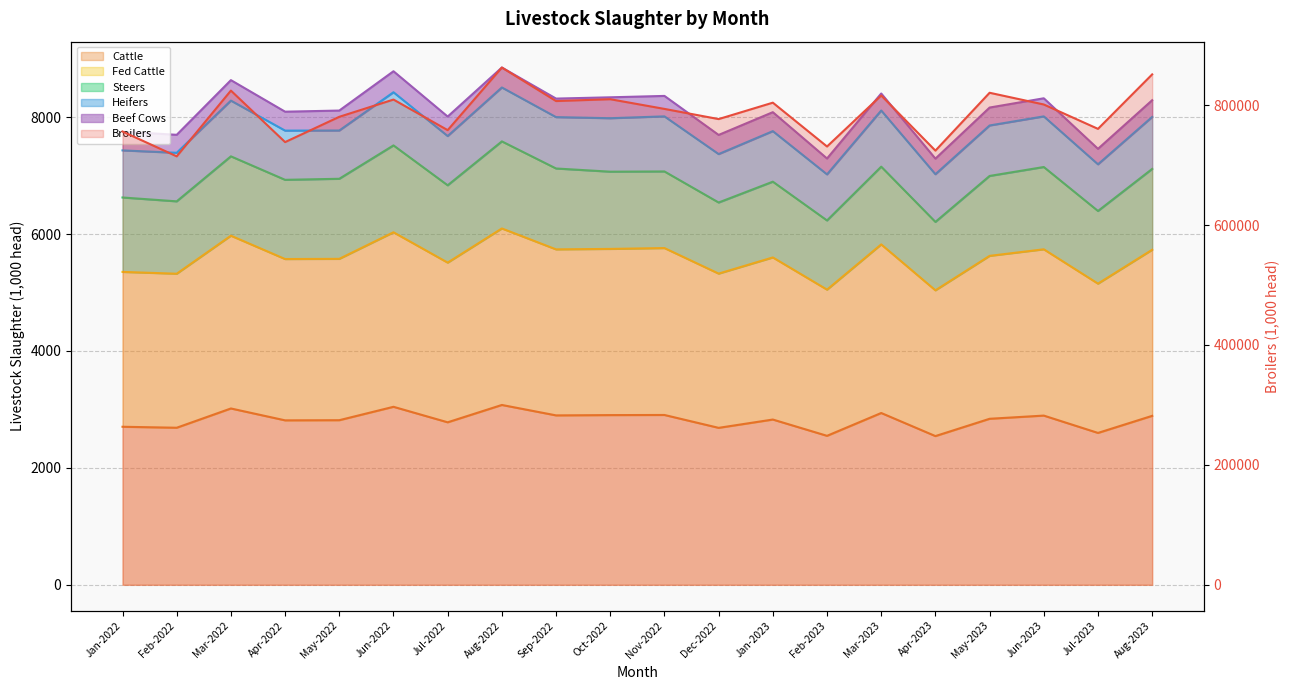

Reading right to left, transcribe all the data shown in this chart.

Broilers: Aug-2023=851257.0	Jul-2023=760412.0	Jun-2023=801062.0	May-2023=820608.0	Apr-2023=724124.0	Mar-2023=816085.0	Feb-2023=731001.0	Jan-2023=804096.0	Dec-2022=776729.0	Nov-2022=793697.0	Oct-2022=809866.0	Sep-2022=806793.0	Aug-2022=862696.0	Jul-2022=758278.0	Jun-2022=809283.0	May-2022=780516.0	Apr-2022=738353.0	Mar-2022=824227.0	Feb-2022=714577.0	Jan-2022=755990.0
Cattle: Aug-2023=2890.0	Jul-2023=2597.8	Jun-2023=2894.3	May-2023=2839.7	Apr-2023=2543.9	Mar-2023=2938.7	Feb-2023=2548.3	Jan-2023=2826.8	Dec-2022=2684.7	Nov-2022=2904.9	Oct-2022=2902.9	Sep-2022=2897.8	Aug-2022=3076.1	Jul-2022=2779.6	Jun-2022=3044.7	May-2022=2815.6	Apr-2022=2813.0	Mar-2022=3016.1	Feb-2022=2686.6	Jan-2022=2703.3
Fed Cattle: Aug-2023=5730.8	Jul-2023=5151.4	Jun-2023=5738.5	May-2023=5626.3	Apr-2023=5037.1	Mar-2023=5822.3	Feb-2023=5048.7	Jan-2023=5599.4	Dec-2022=5322.8	Nov-2022=5759.7	Oct-2022=5745.3	Sep-2022=5737.4	Aug-2022=6095.0	Jul-2022=5510.8	Jun-2022=6029.5	May-2022=5575.3	Apr-2022=5572.0	Mar-2022=5971.2	Feb-2022=5320.8	Jan-2022=5352.0